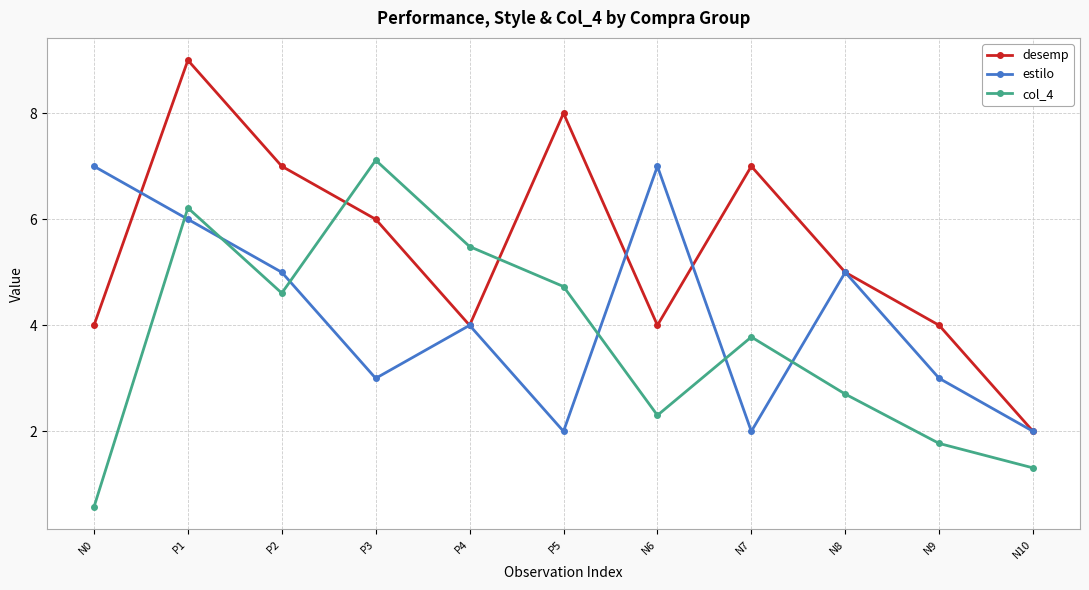

Reading left to right, extract all data points from this chart.

desemp: 4.0	9.0	7.0	6.0	4.0	8.0	4.0	7.0	5.0	4.0	2.0
estilo: 7.0	6.0	5.0	3.0	4.0	2.0	7.0	2.0	5.0	3.0	2.0
col_4: 0.6	6.2	4.6	7.1	5.5	4.7	2.3	3.8	2.7	1.8	1.3